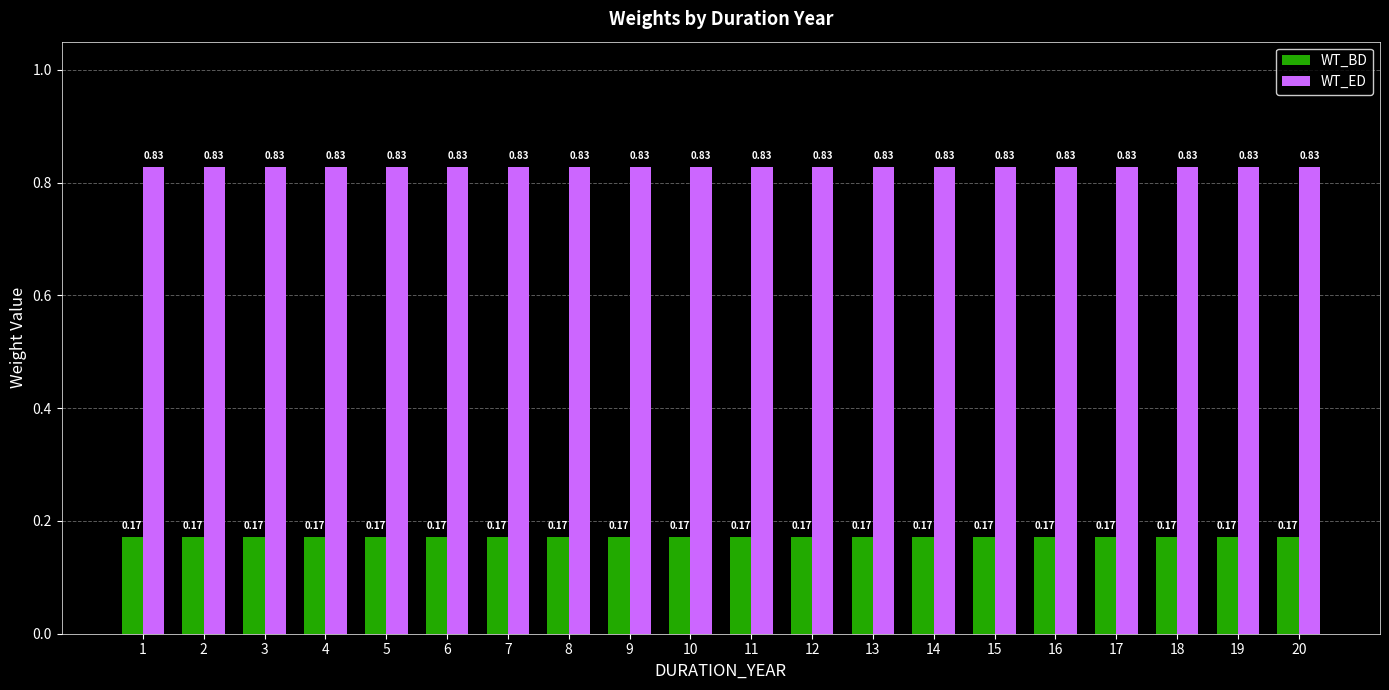

What is the difference between the highest and lowest values at 4?

0.7